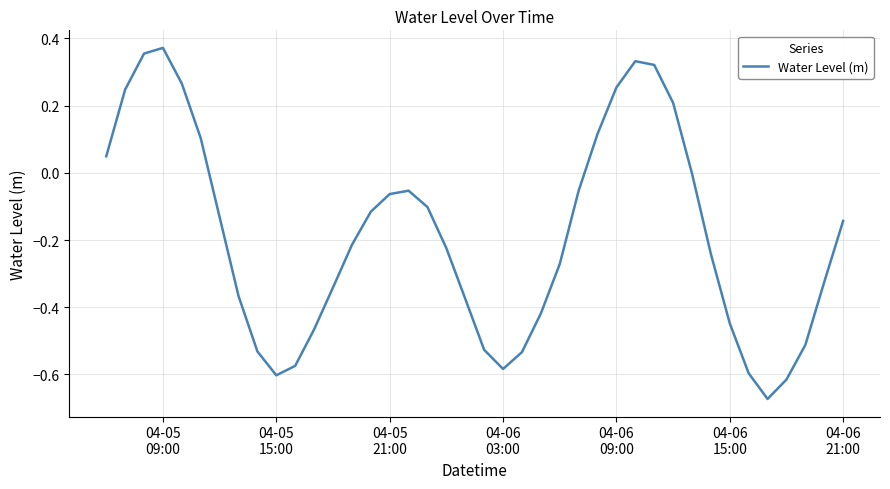

What is the difference between the maximum and minimum values?

1.0